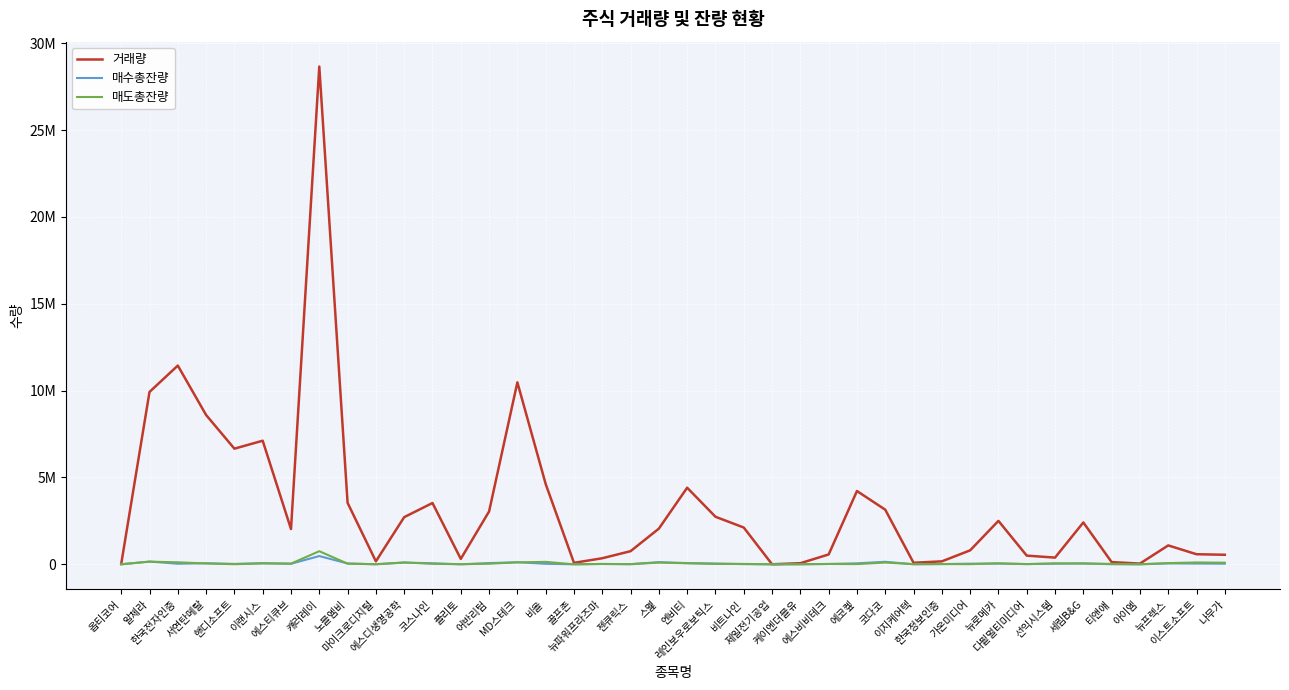

Which category has the lowest value in the 매수총잔량 series?

제일전기공업